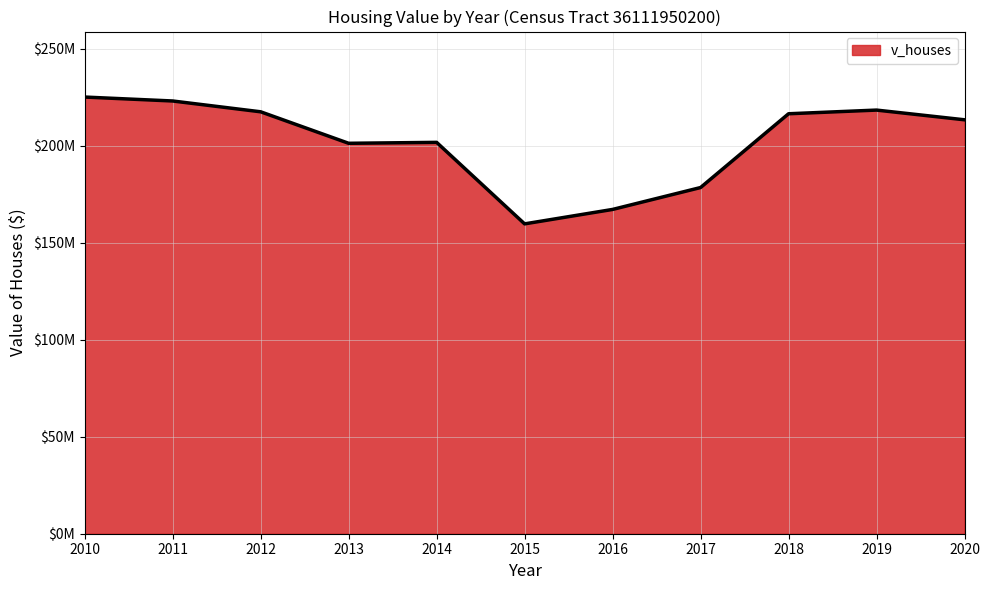

What is the sum of the values at 2018 and 2012?

434100000